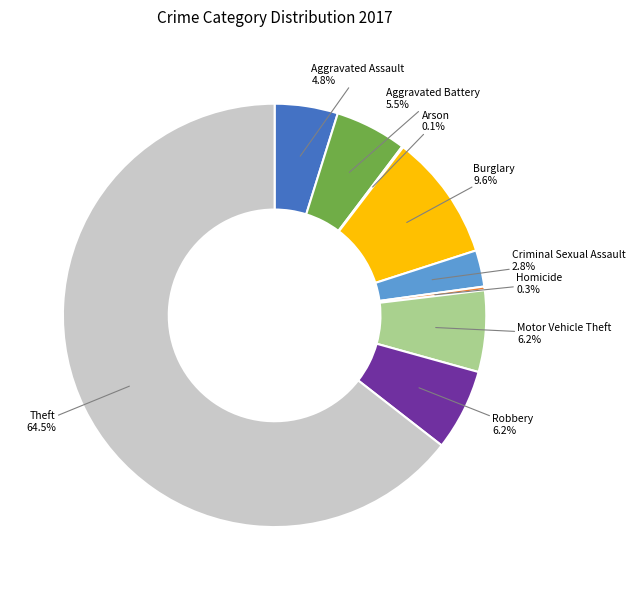

To the nearest percent, what is the difference between the largest and smallest slice percentages?

64%